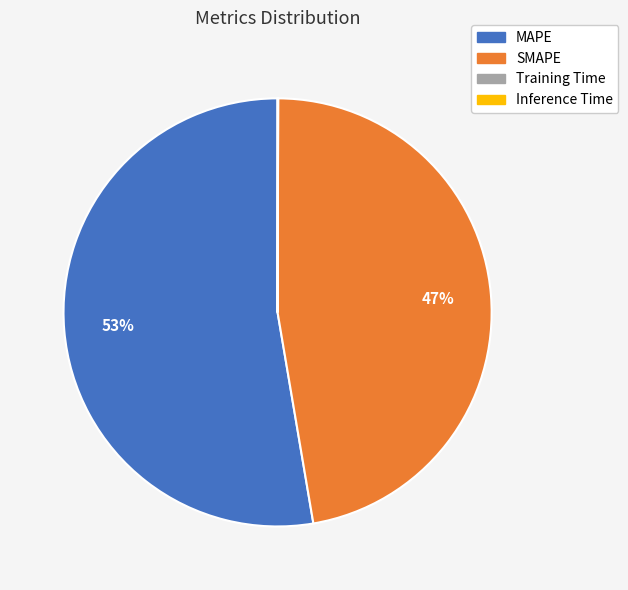

Do MAPE and SMAPE together represent more than half of the pie?

Yes